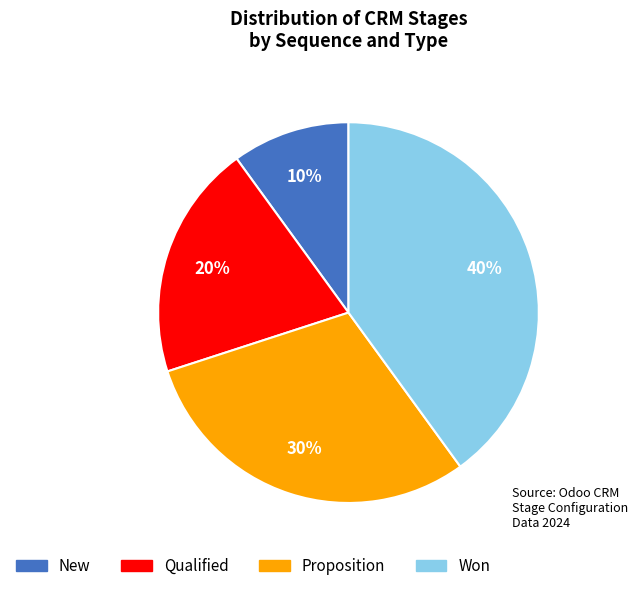

To the nearest percent, what percentage of the pie is New?

10%